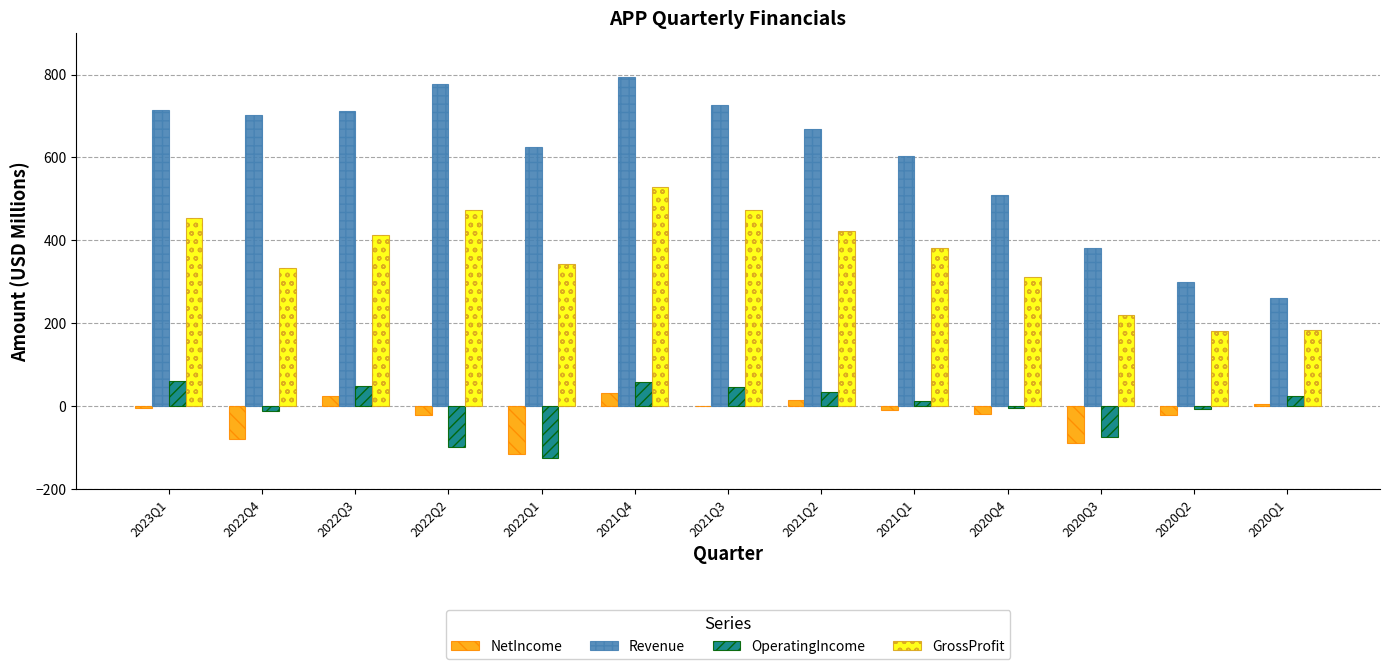

What is the sum of all Revenue values?

7776.7